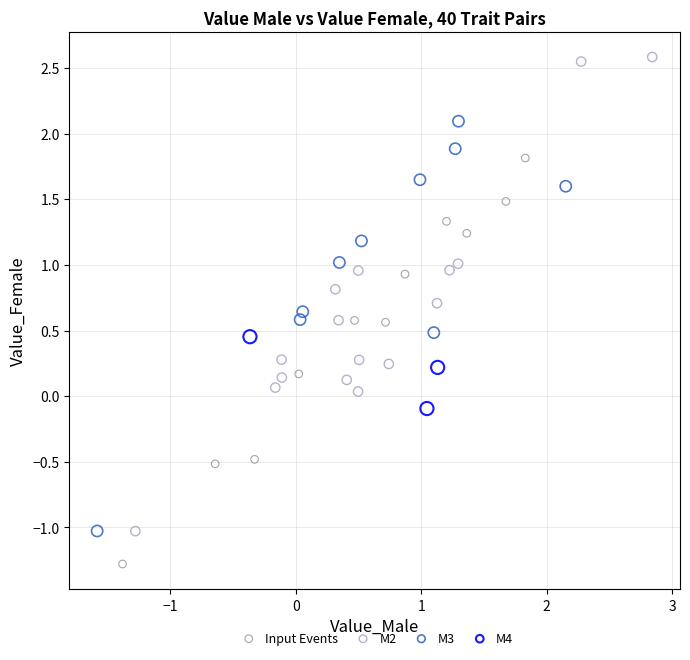

Which series contains the lowest Y value?

Input Events